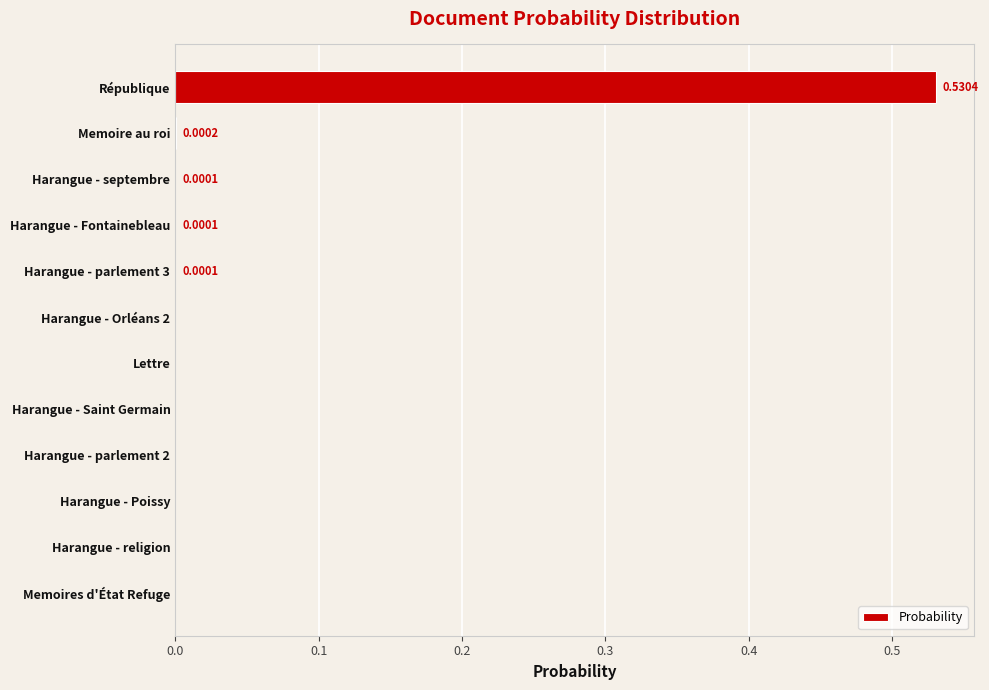

At which category does the chart reach its peak across all series?

République